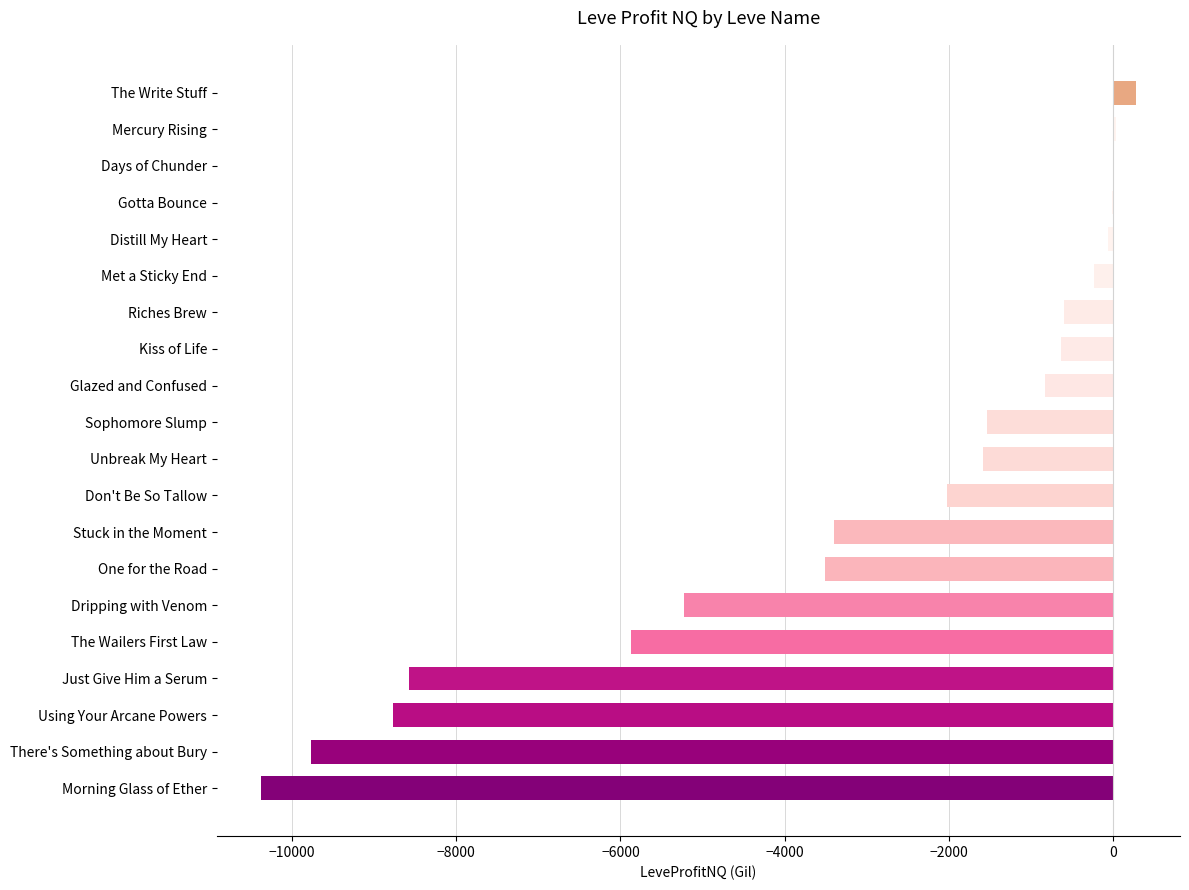

How many values exceed -1534?

9